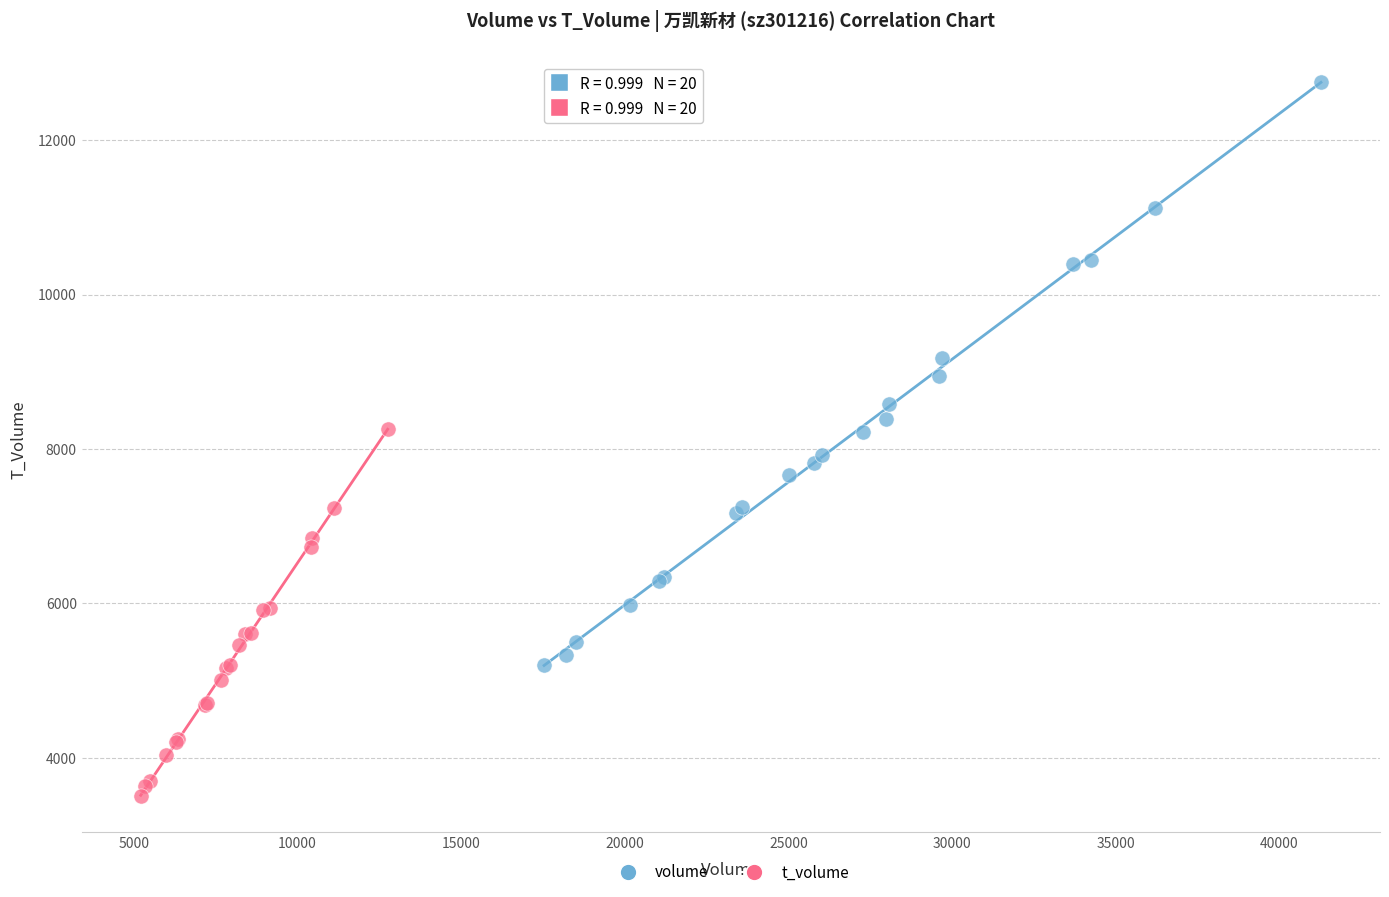

Which series has the largest Y range (max minus min)?

volume